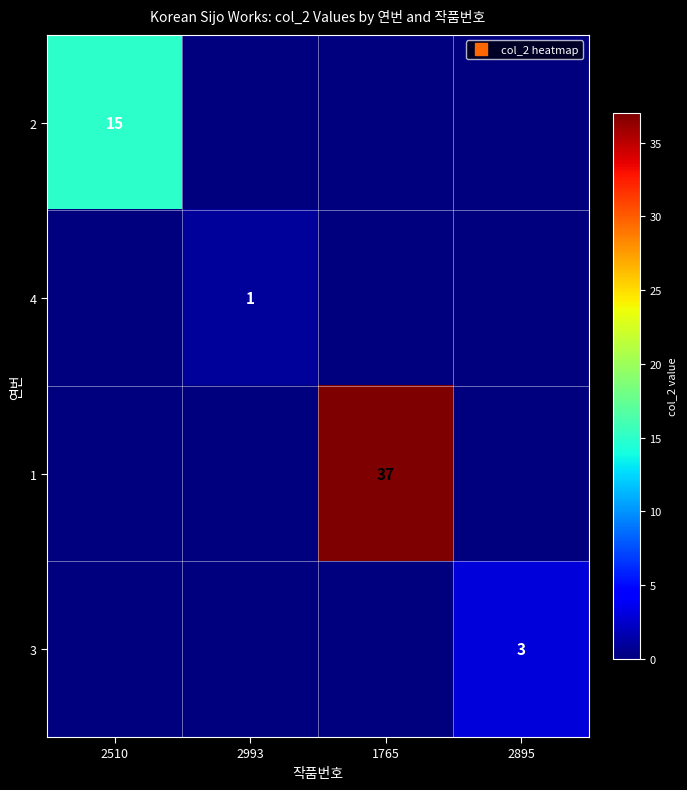

Which series changed the most between 1765 and 2895?

1